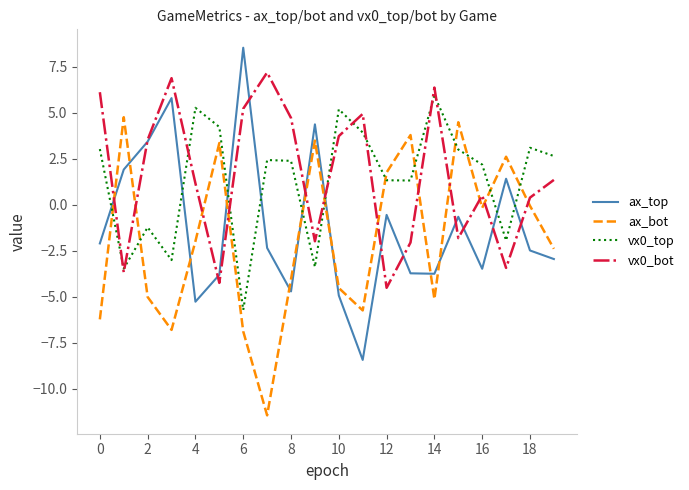

What is the maximum value for vx0_bot?

7.2